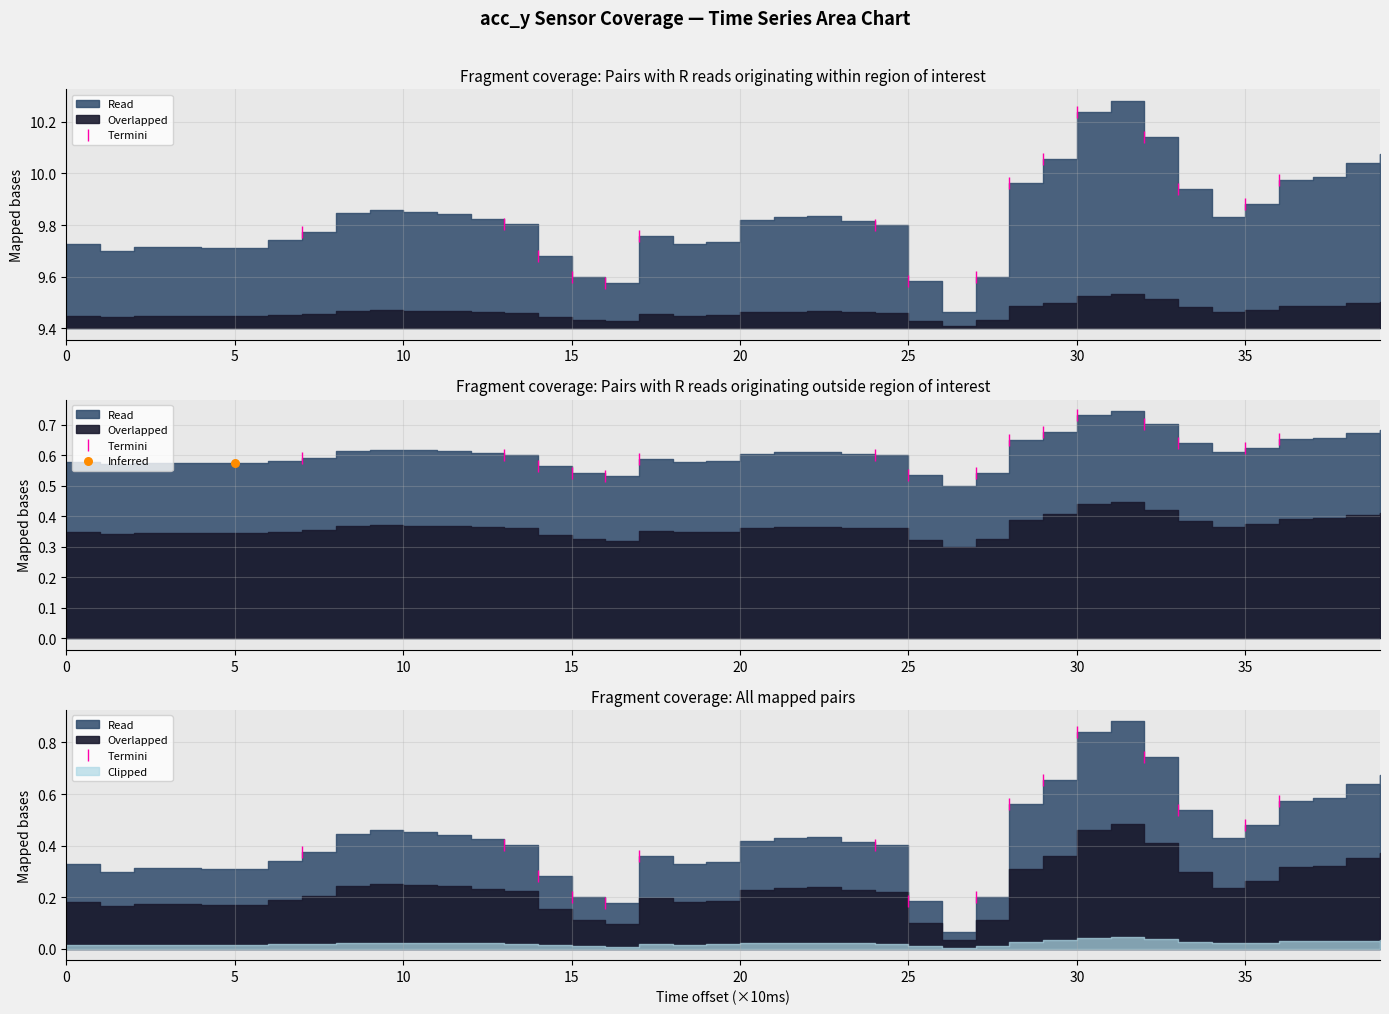

Between 0 and 11, which is larger?

11